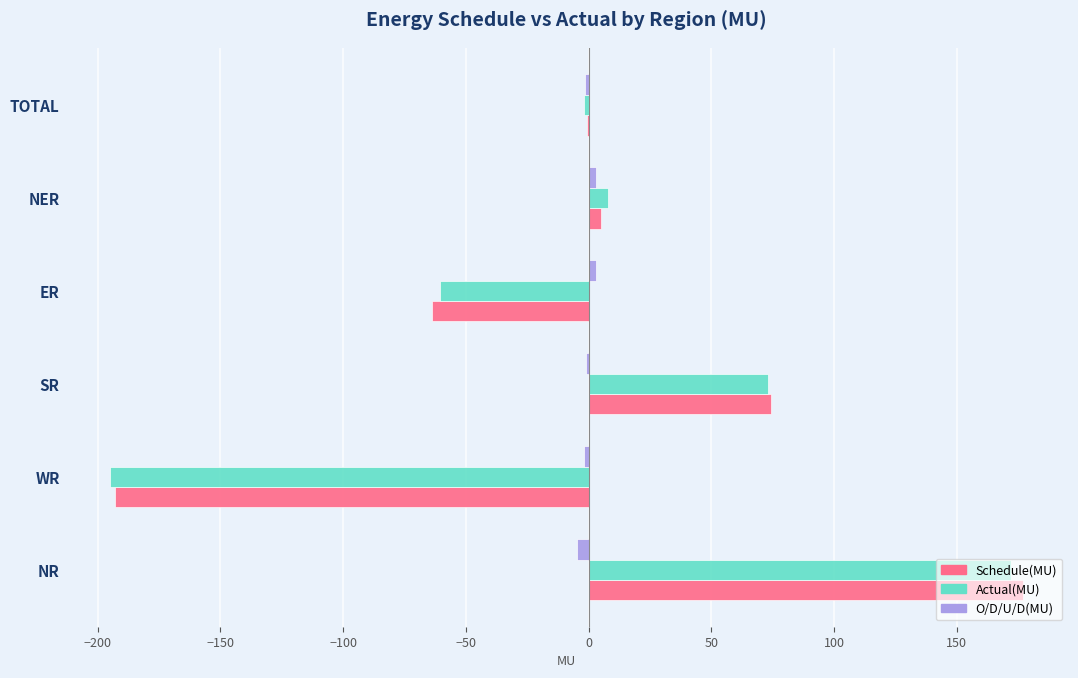

Which series changed the most between WR and ER?

Actual(MU)